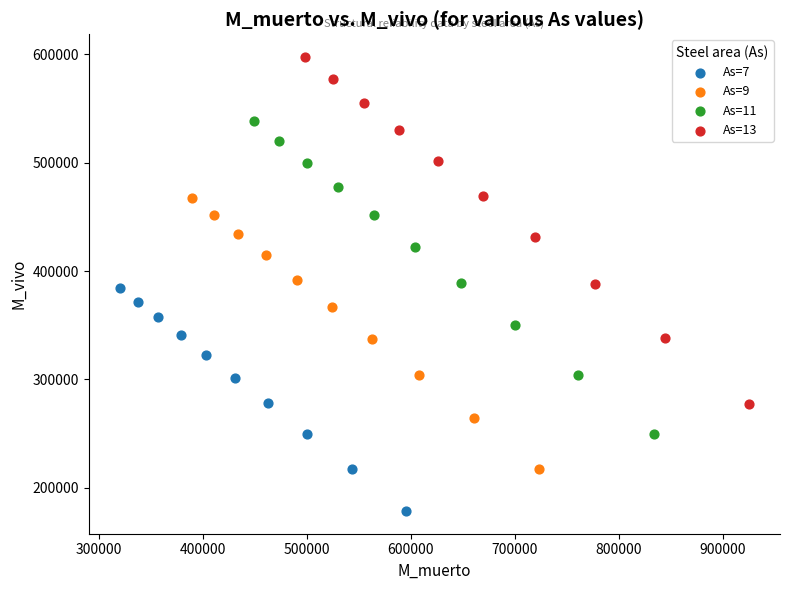

Which series reaches the maximum Y coordinate?

As=13